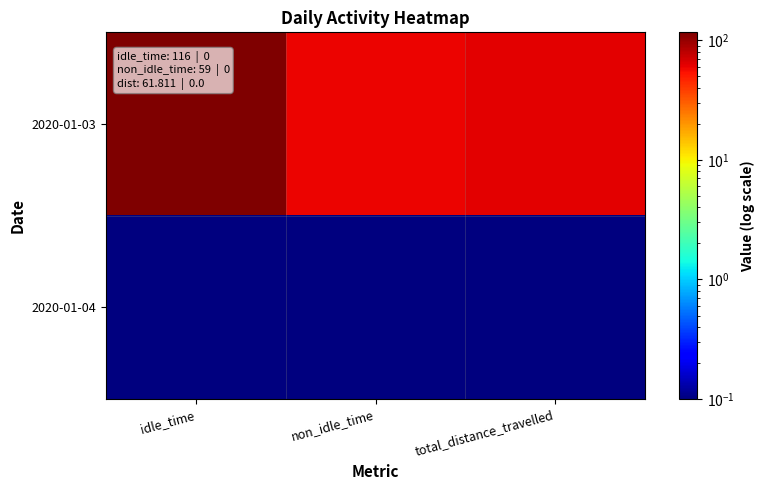

Which category has the lowest value across all series?

idle_time